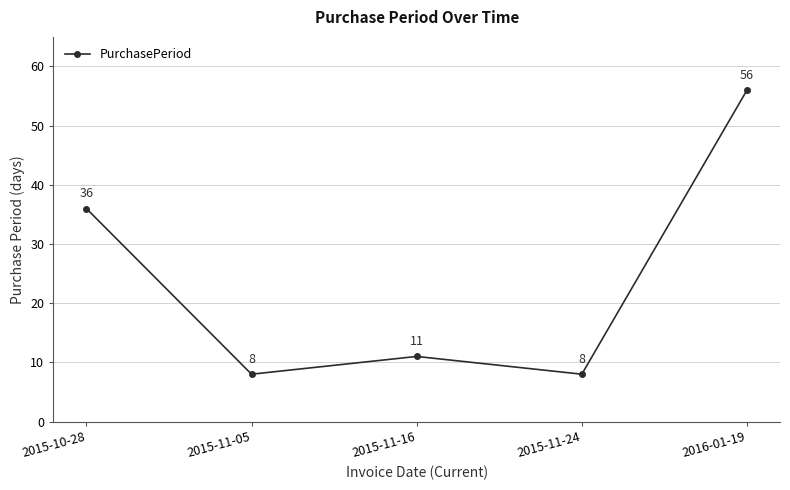

Where does the data first go above 11?

2015-10-28